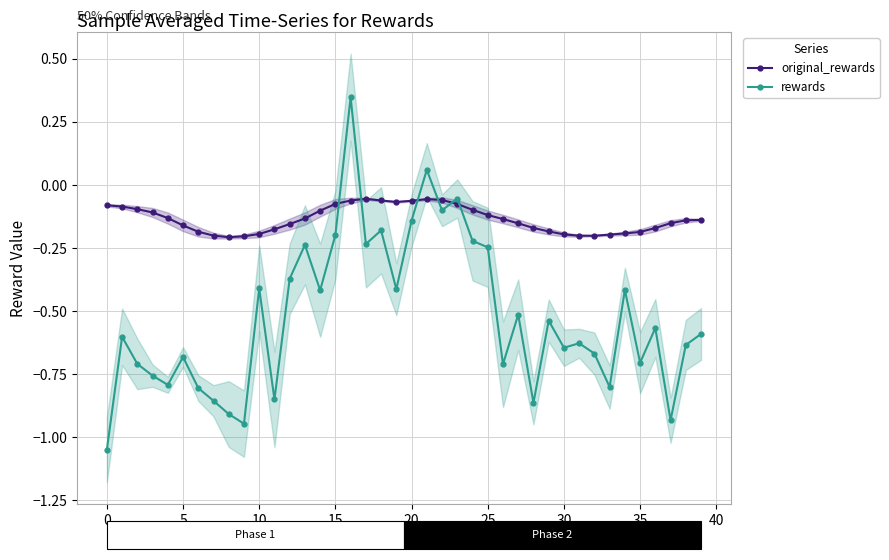

What is the maximum value for original_rewards?

-0.1